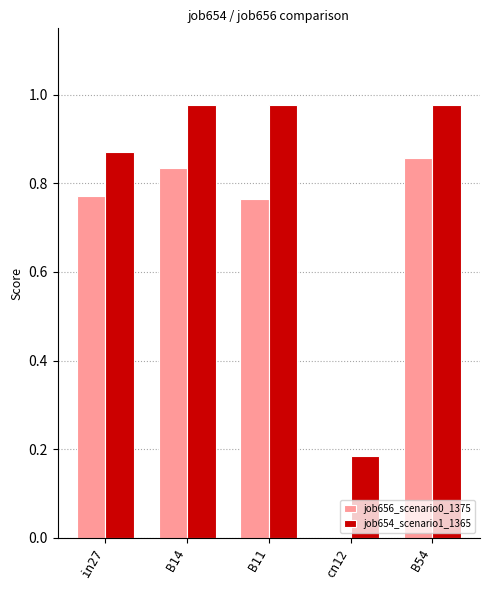

Is the value of job656_scenario0_1375 at cn12 greater than the value of job654_scenario1_1365 at cn12?

No